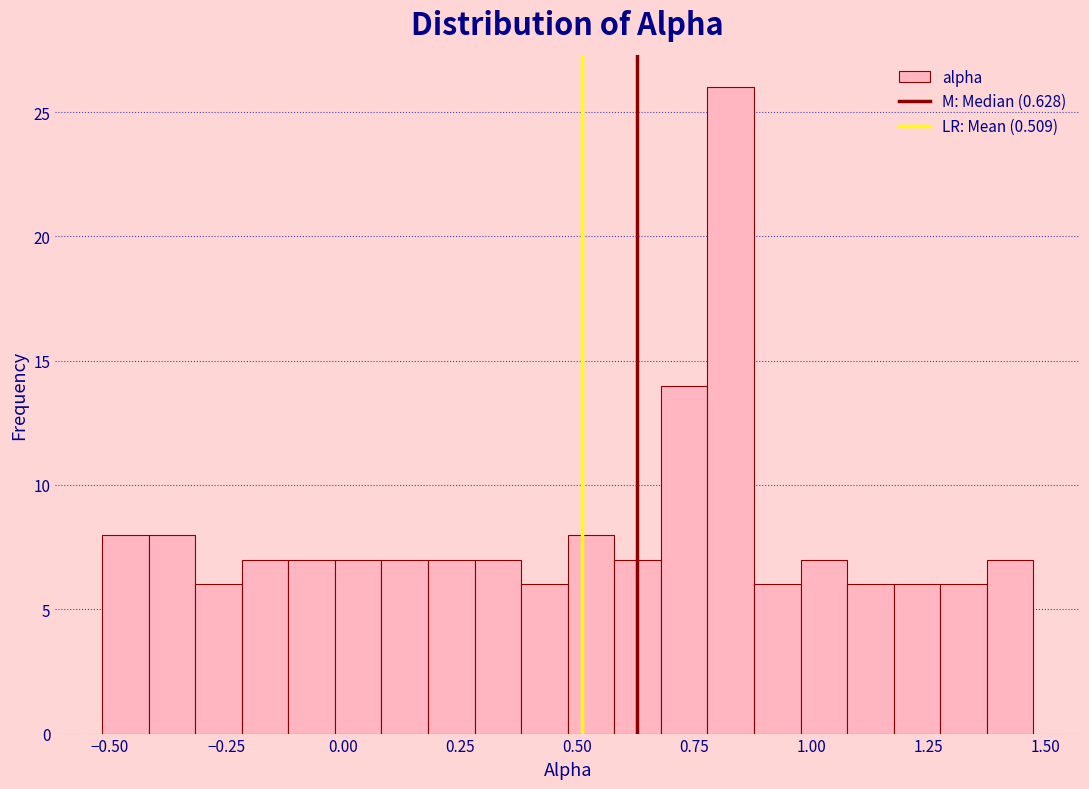

Read against the x-axis, roughly where is the centre of the tallest bar?

0.85